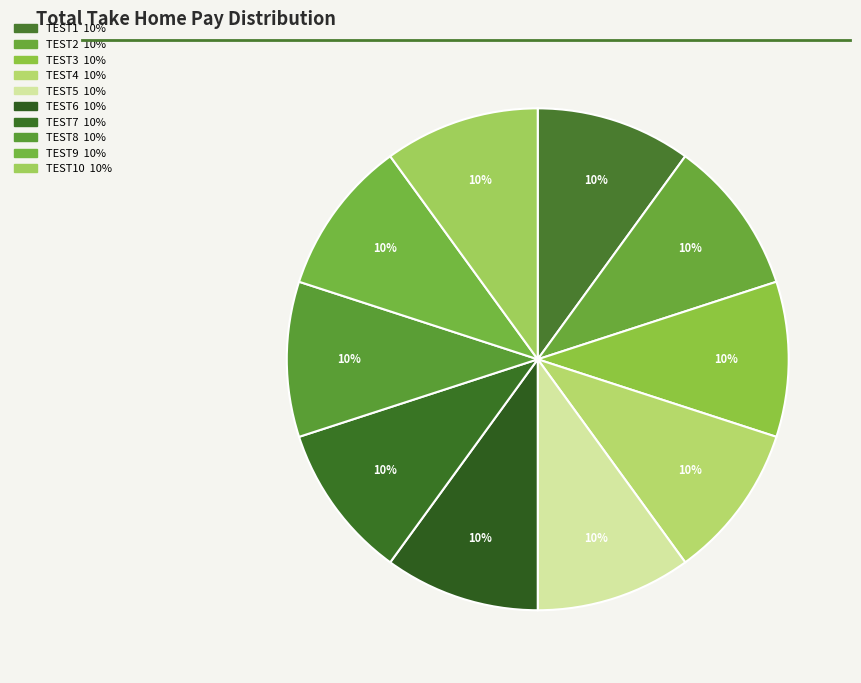

How many slices are in this pie chart?

10